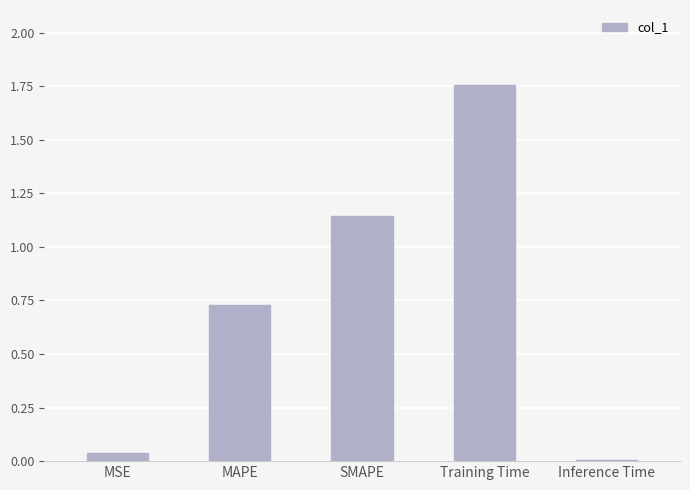

Count the number of data series in this chart.

1